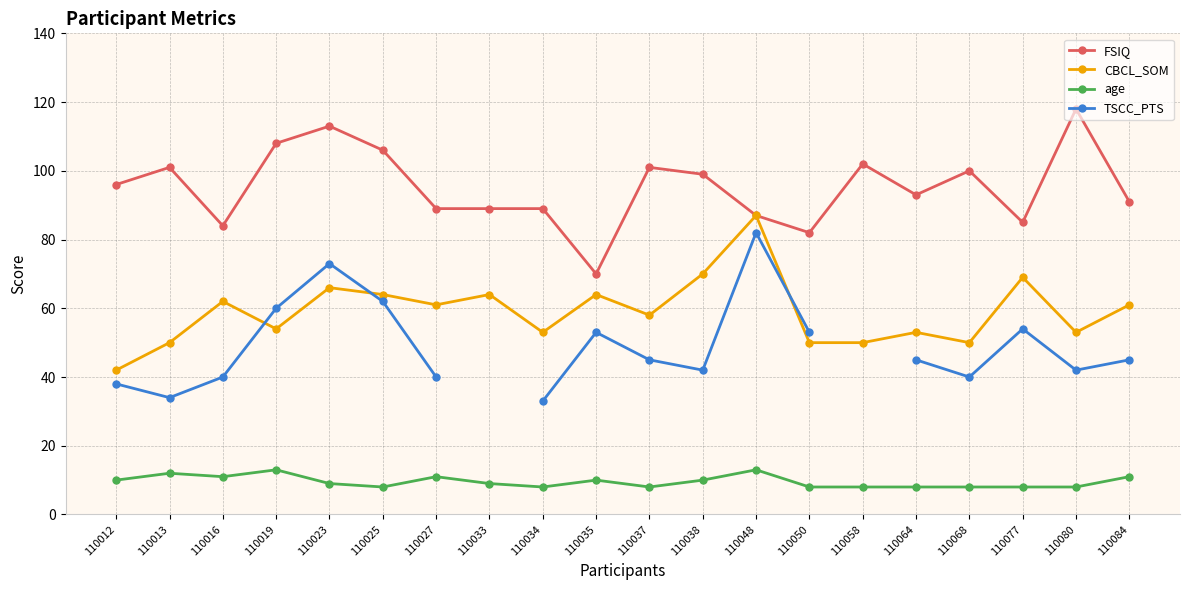

Which category has the highest value across all series?

110080